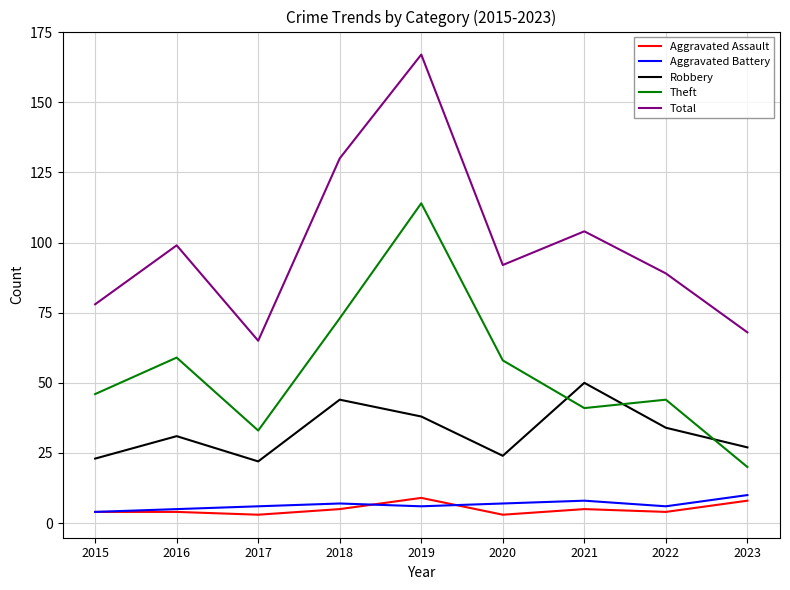

True or false: Theft has more than 2 points higher than both neighbors.

True